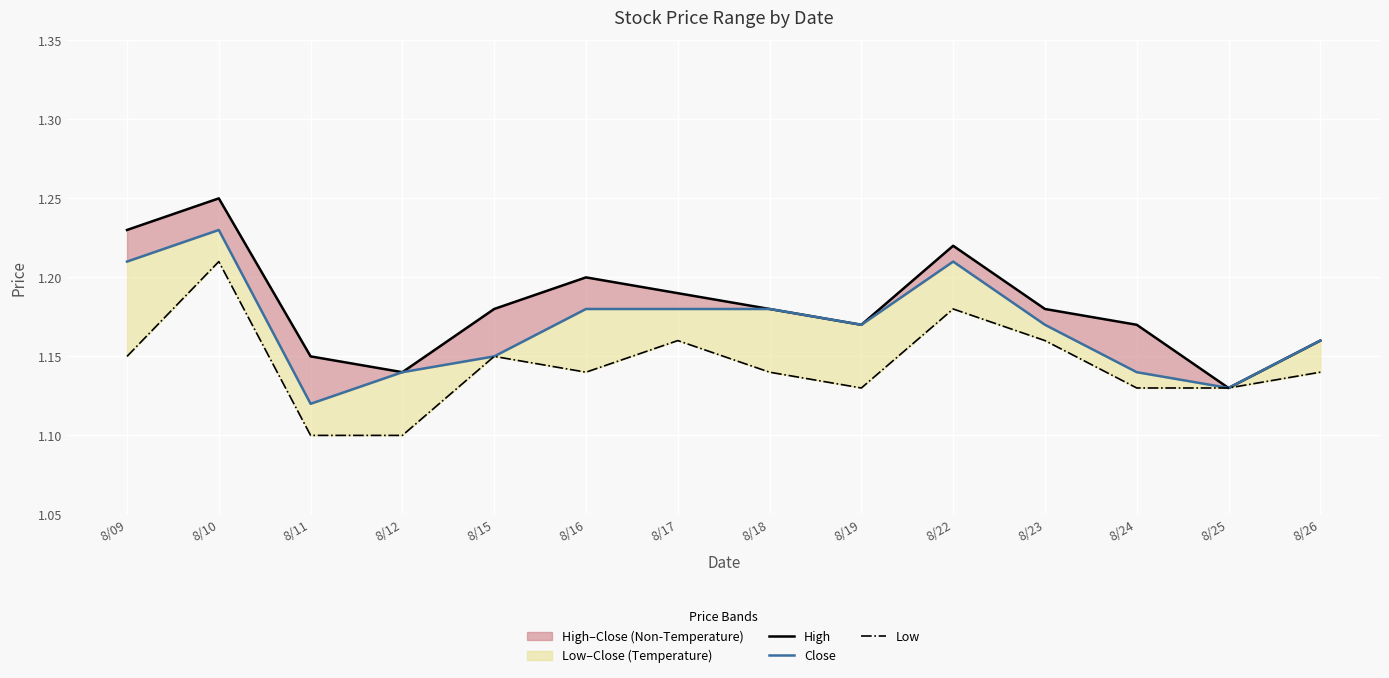

Is it true that Close equals 1.2 at 8/09?

True